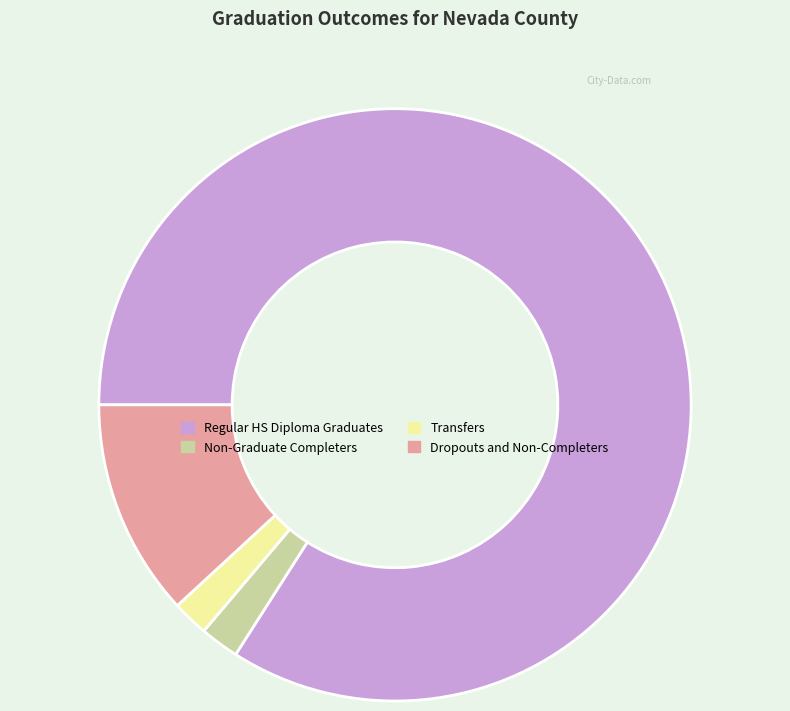

How many slices are in this pie chart?

4